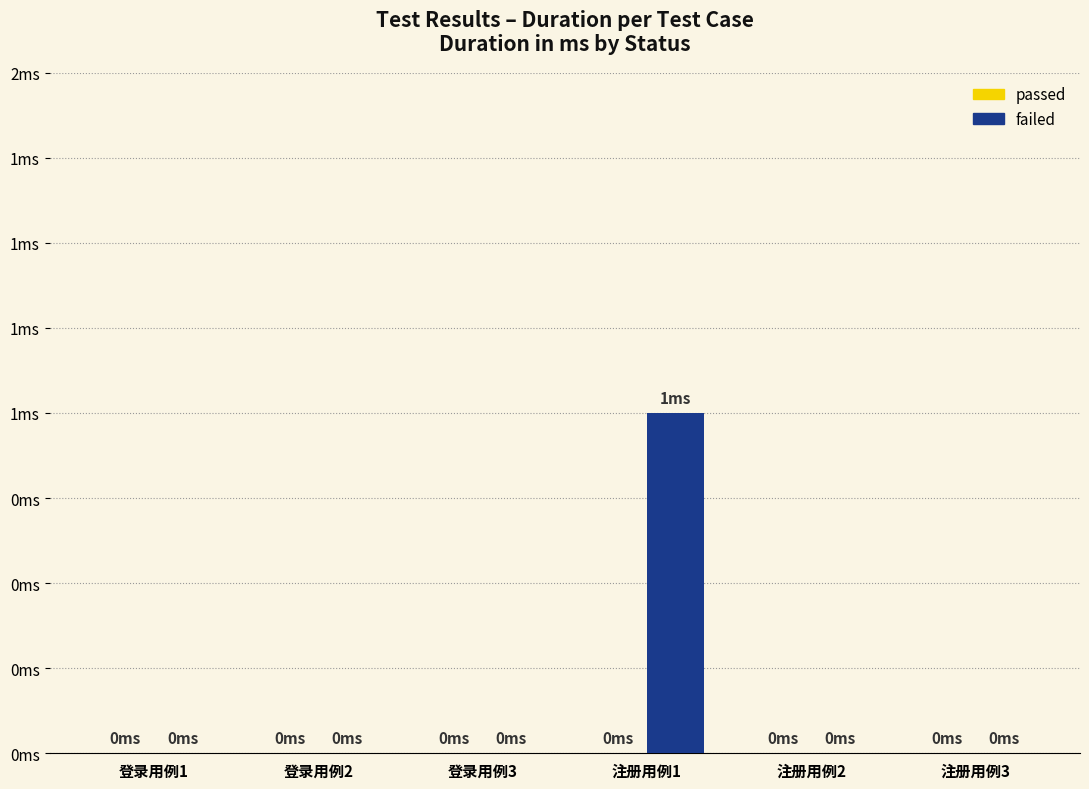

At which category does the chart reach its peak across all series?

注册用例1